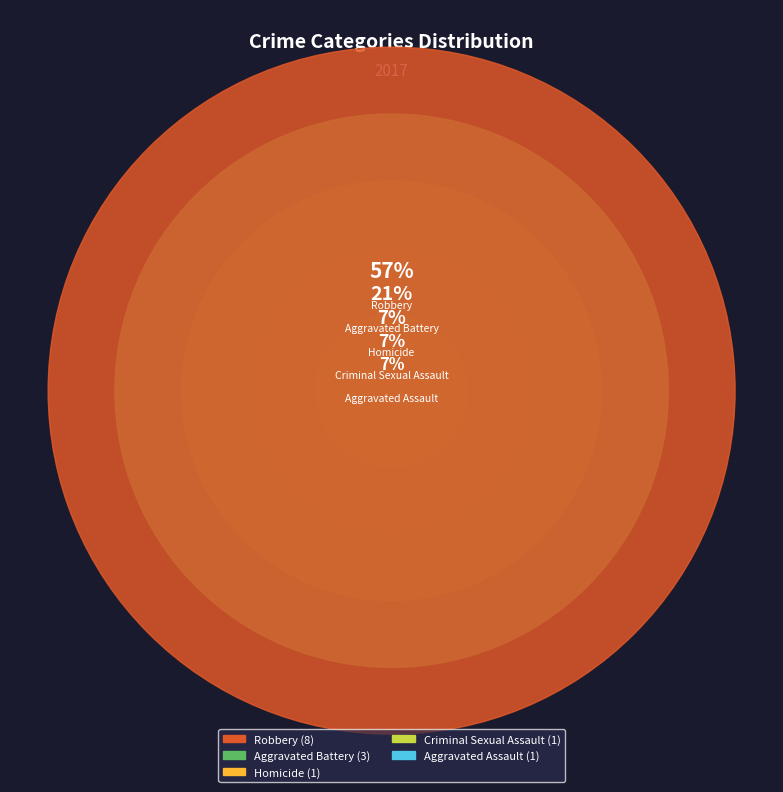

Is it true that Aggravated Assault is 21% of the pie?

False